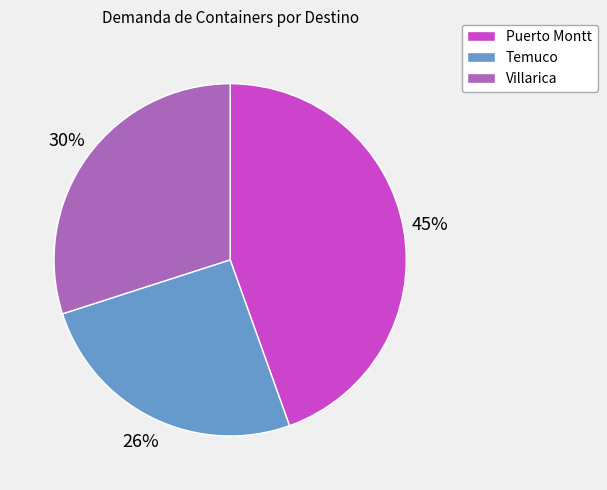

To the nearest percent, what is the difference between the Puerto Montt and Temuco slice percentages?

19%